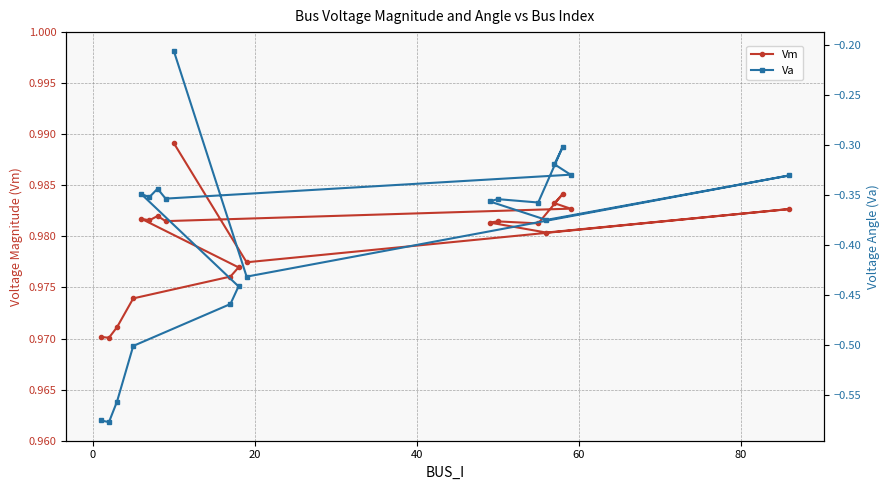

How many interior local peaks does the Vm series have?

5